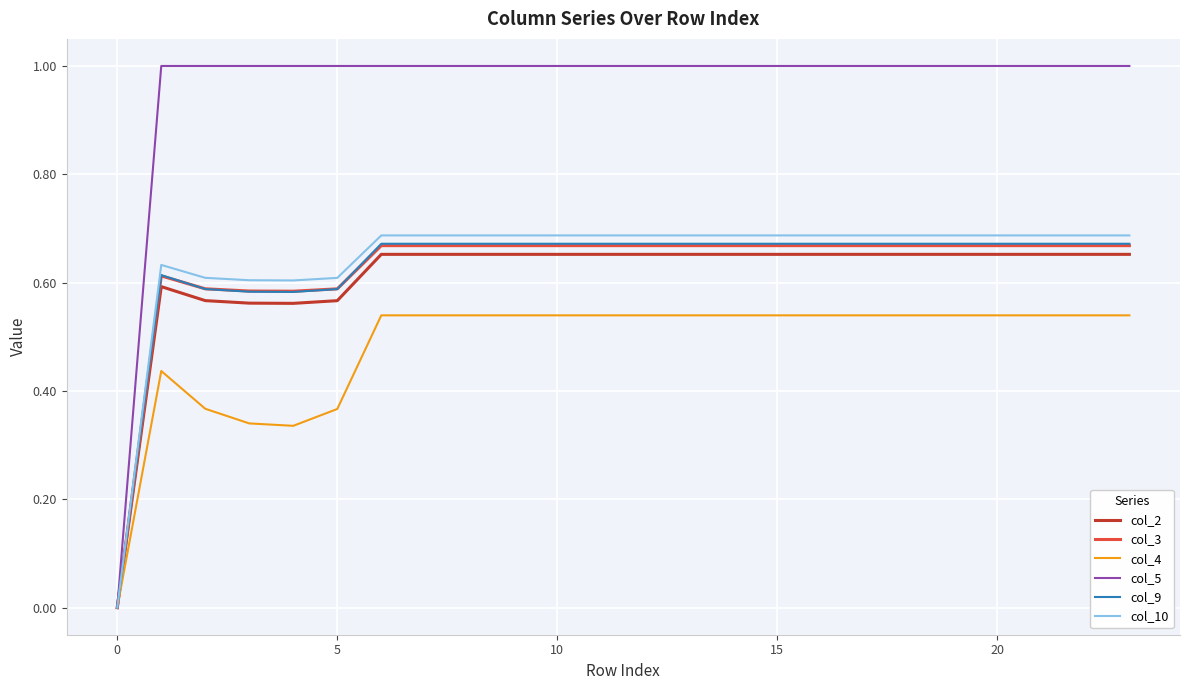

What is the sum of all col_9 values?

15.0